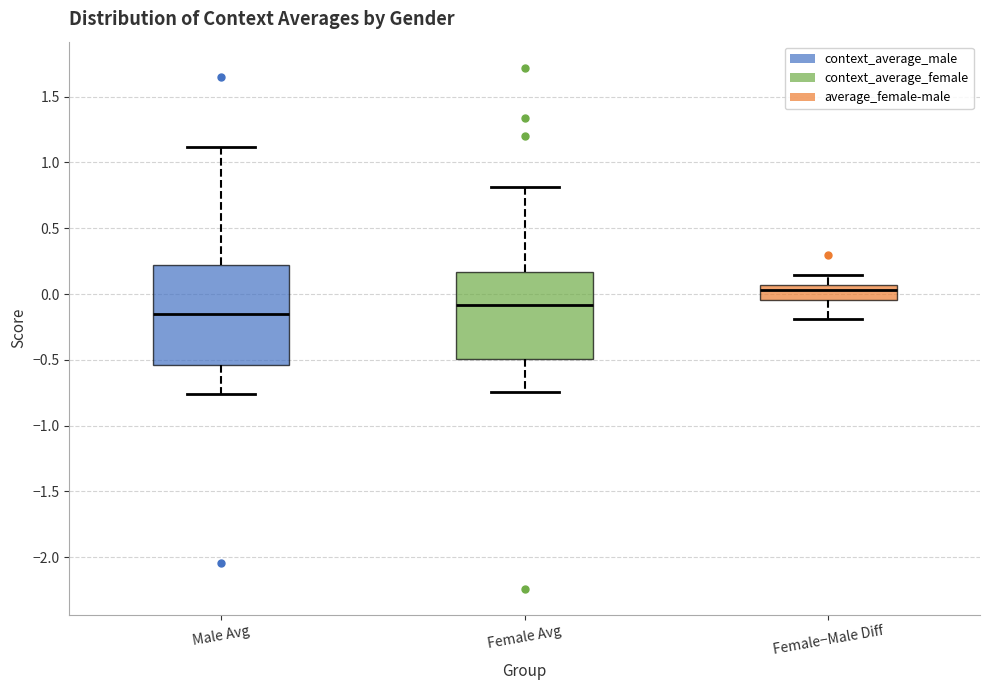

Which box is the tallest, from its lower edge to its upper edge?

Male Avg